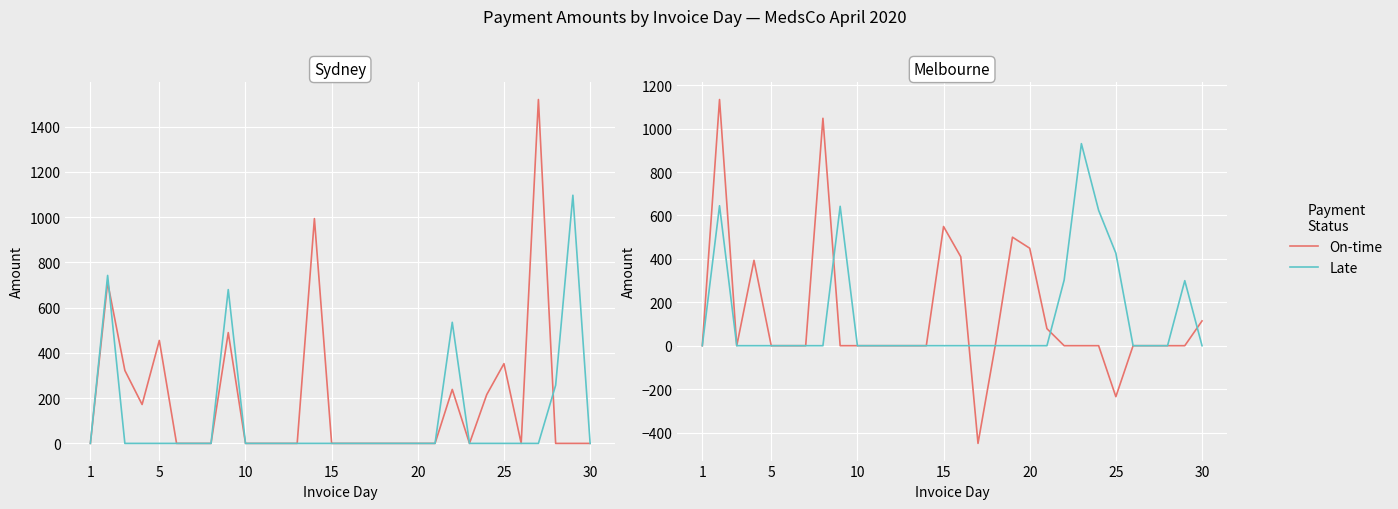

How many interior local peaks does the Late series have?

4